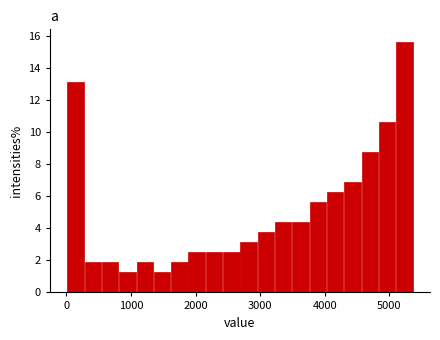

Around what value on the x-axis is the tallest bar? Give the approximate position of its centre, as read against the axis.

5200